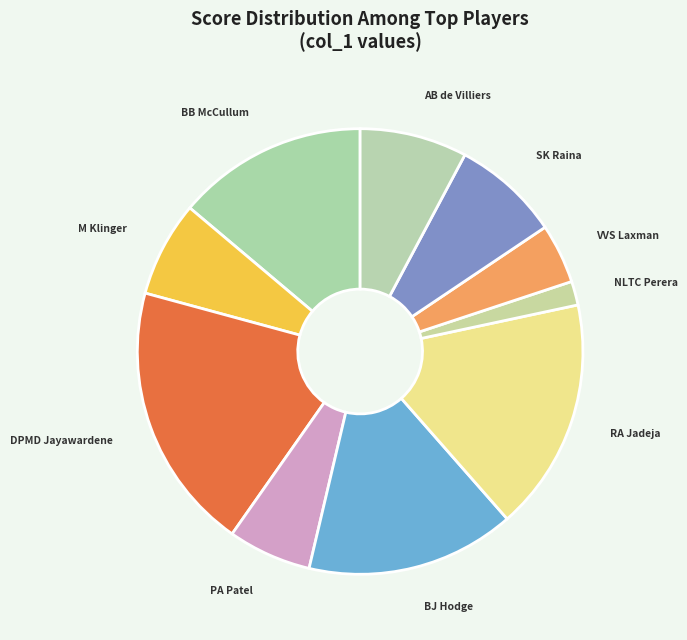

Count the number of slices in the pie.

10